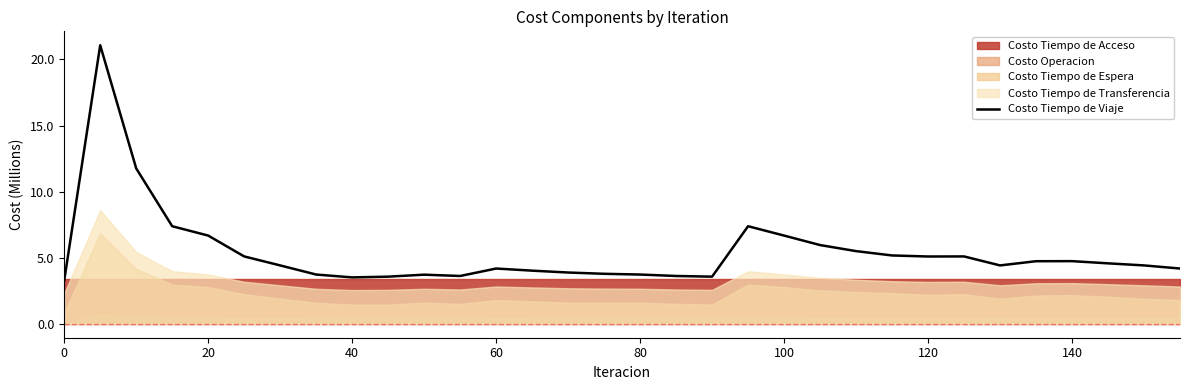

How many data points are less than 4?

11